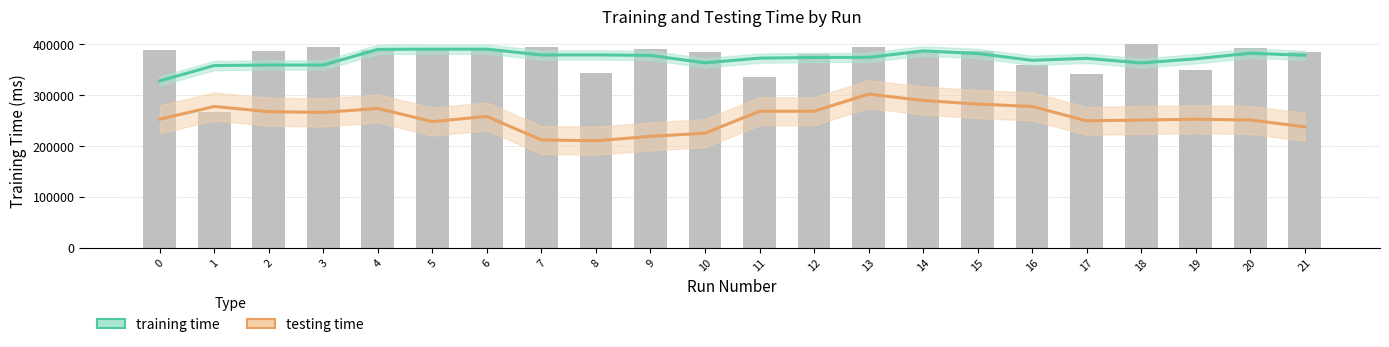

At 13, list the series in order from smallest to largest.

testing time, training time